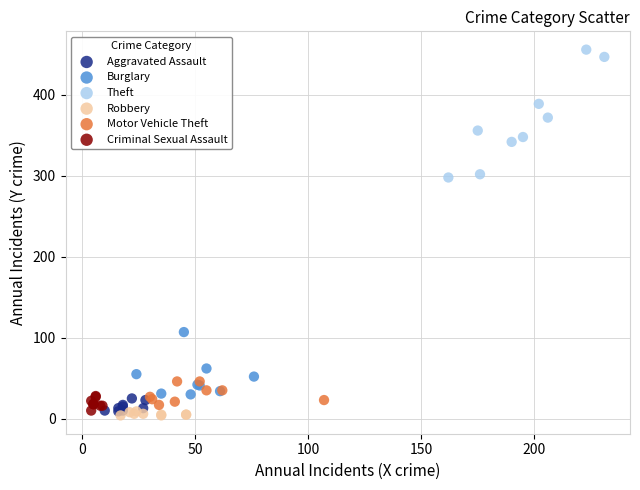

Which series reaches the maximum Y coordinate?

Theft